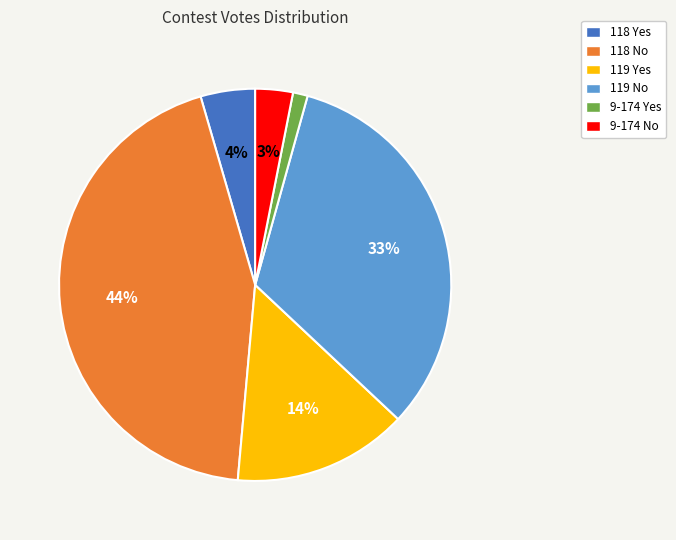

How many slices are in this pie chart?

6